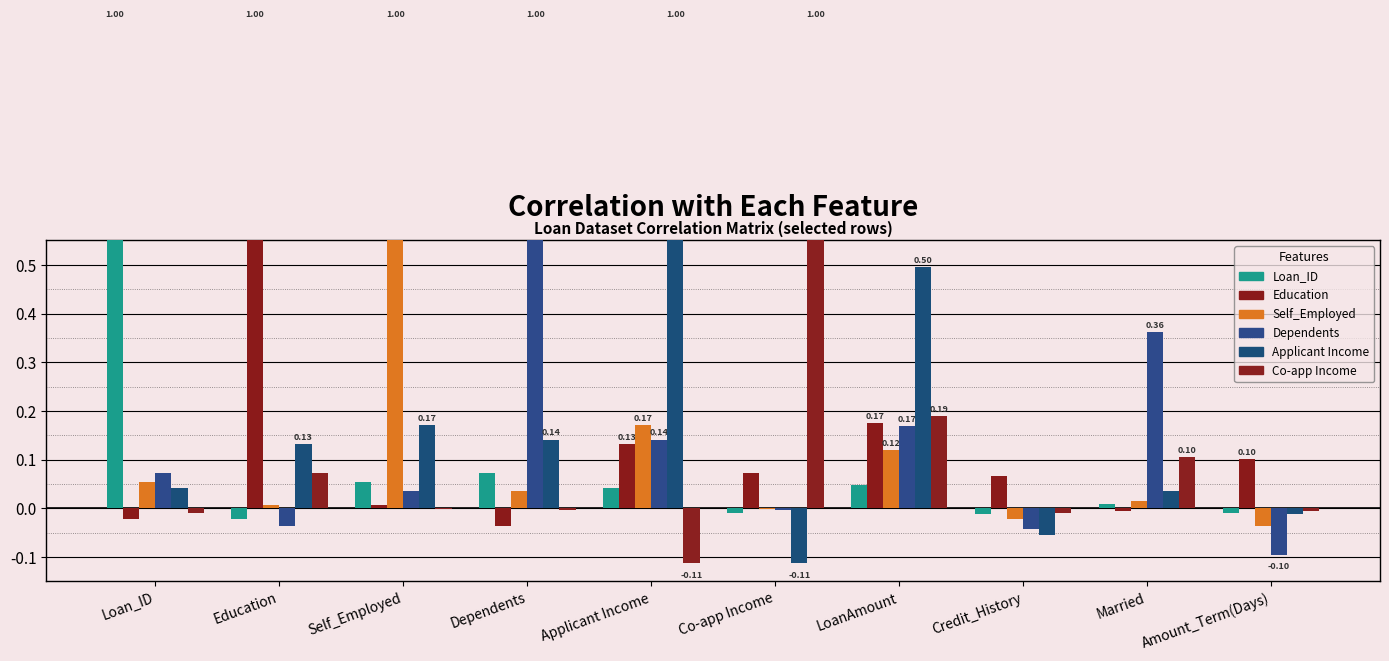

How many groups of bars are there?

10